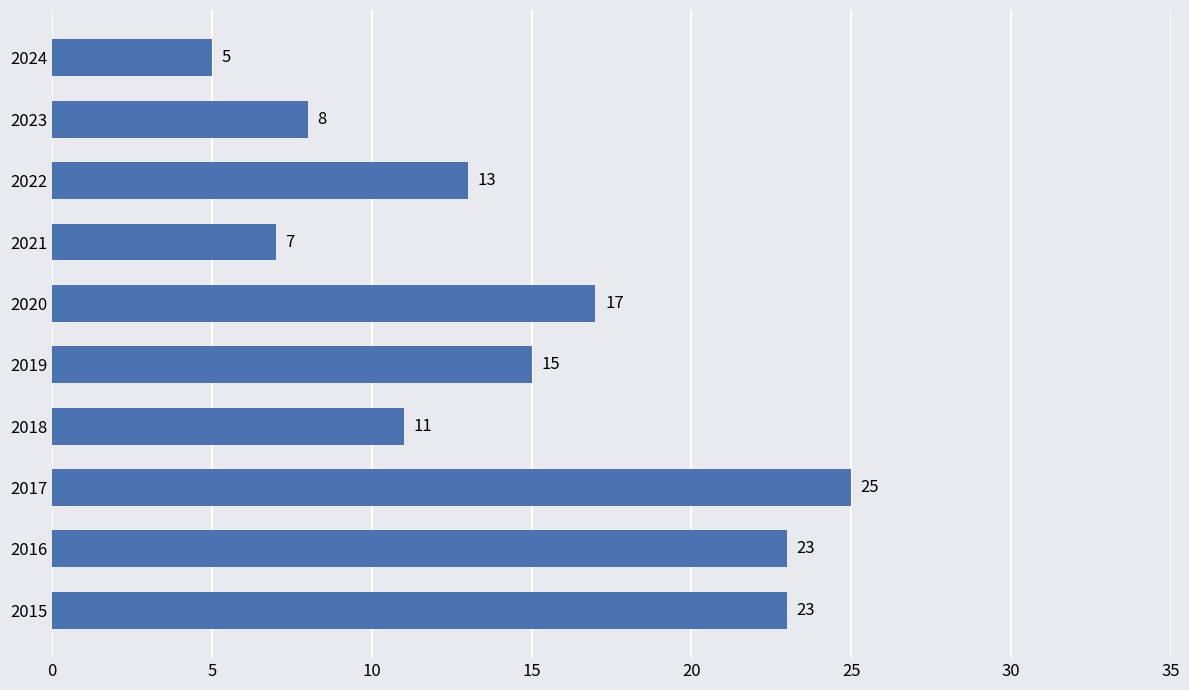

Between 2016 and 2023, which is larger?

2016